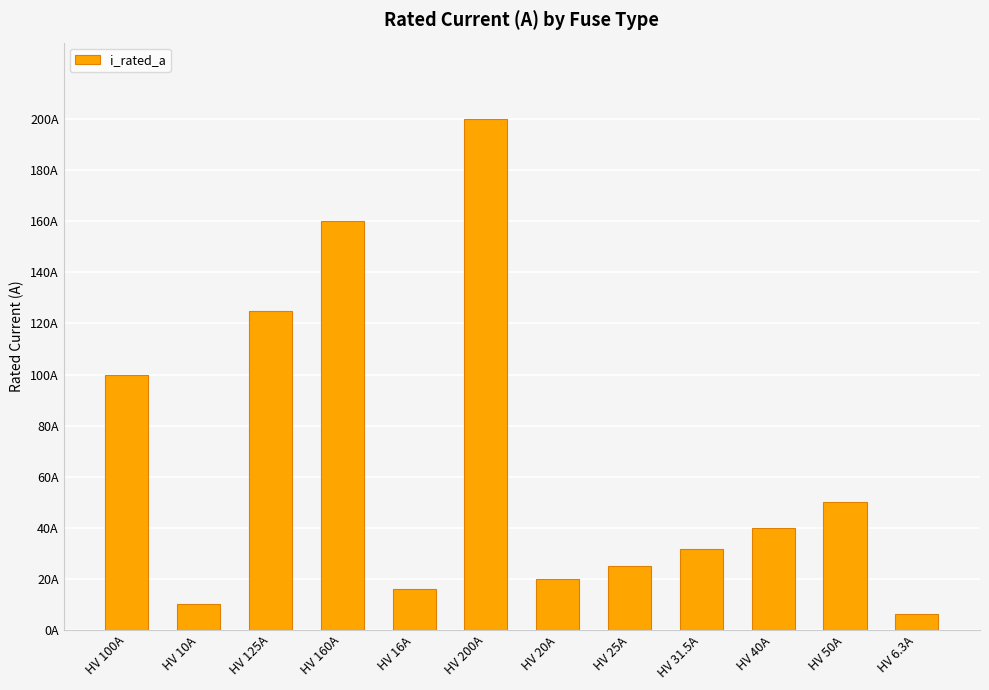

The chart shows a value of 160.0 at HV 160A. True or false?

True